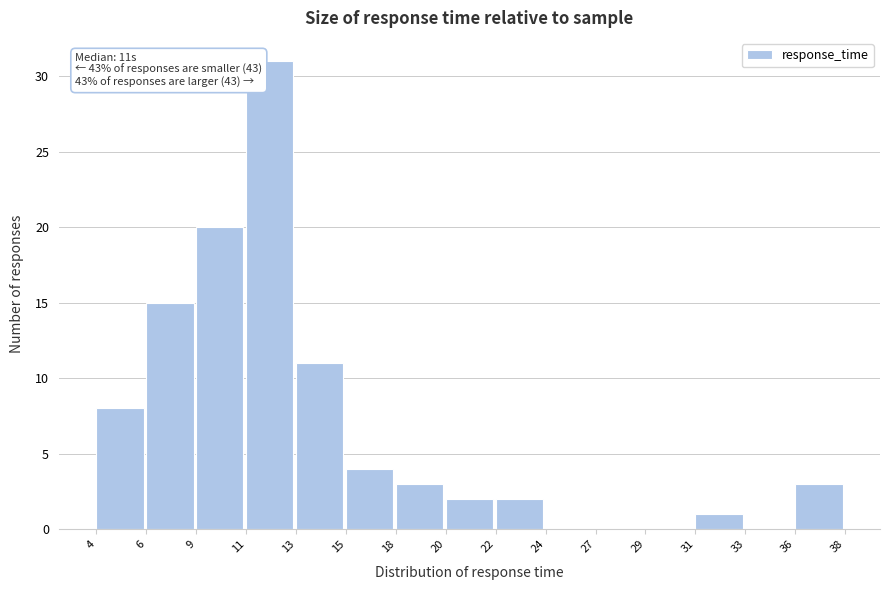

Reading left to right, list all the values displayed in this chart.

4=8	6=15	9=20	11=31	13=11	15=4	18=3	20=2	22=2	24=0	27=0	29=0	31=1	33=0	36=3